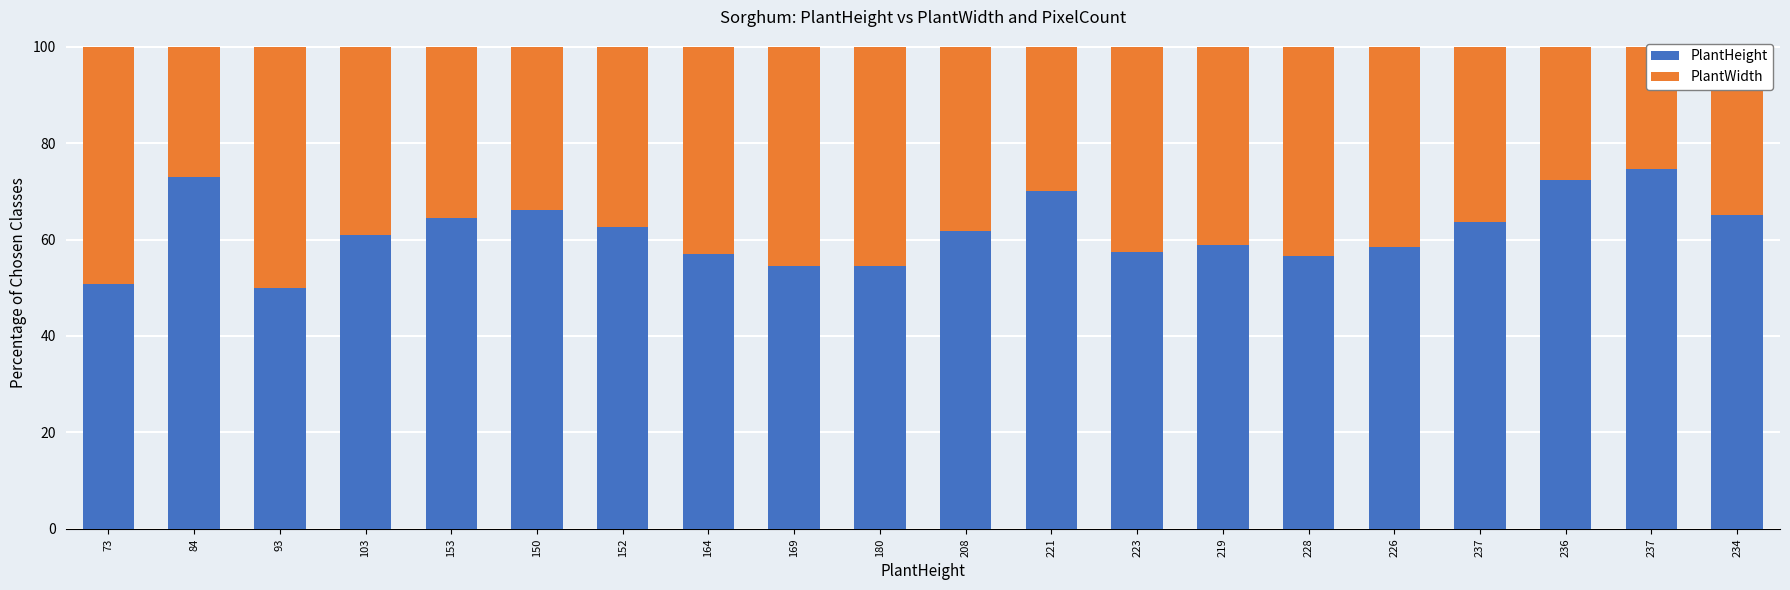

Where is PlantWidth nearest to the value 37?

152